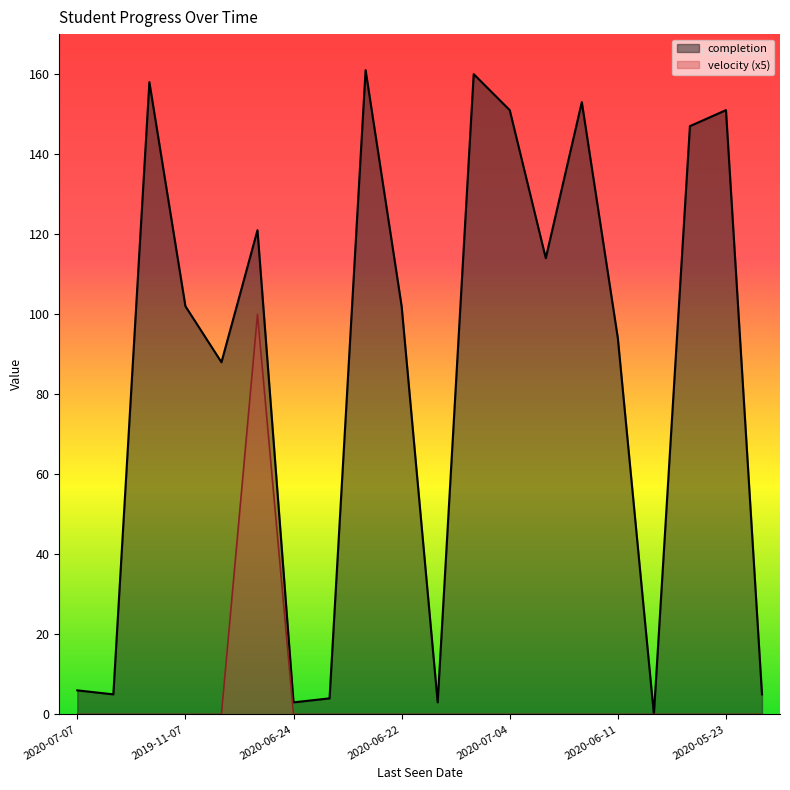

Where is the first local maximum for velocity?

2020-07-08